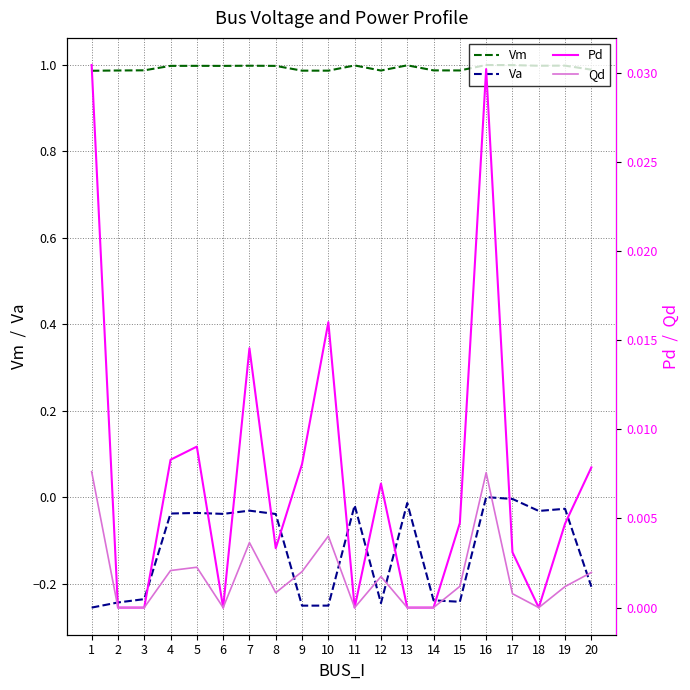

True or false: Vm and Pd intersect in this chart.

False